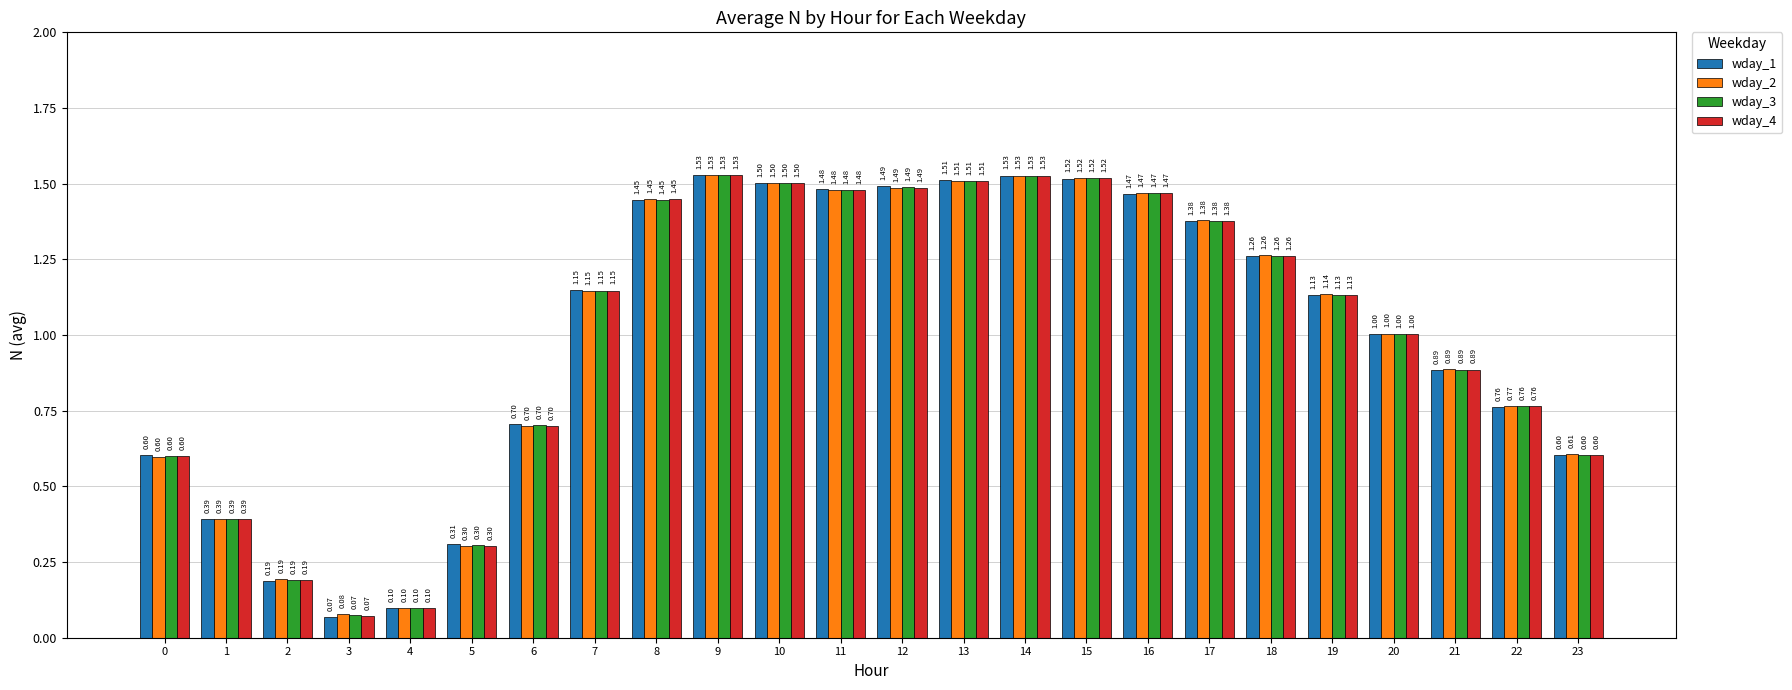

What is the greatest value displayed?

1.5